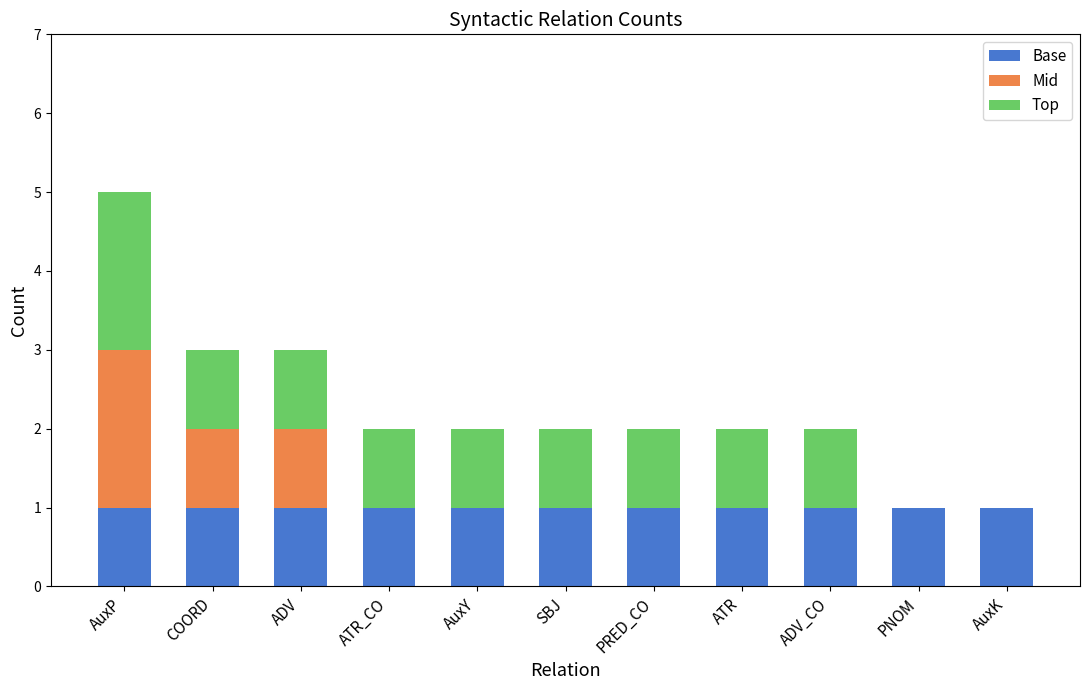

True or false: Base has a value of 1 at COORD.

True